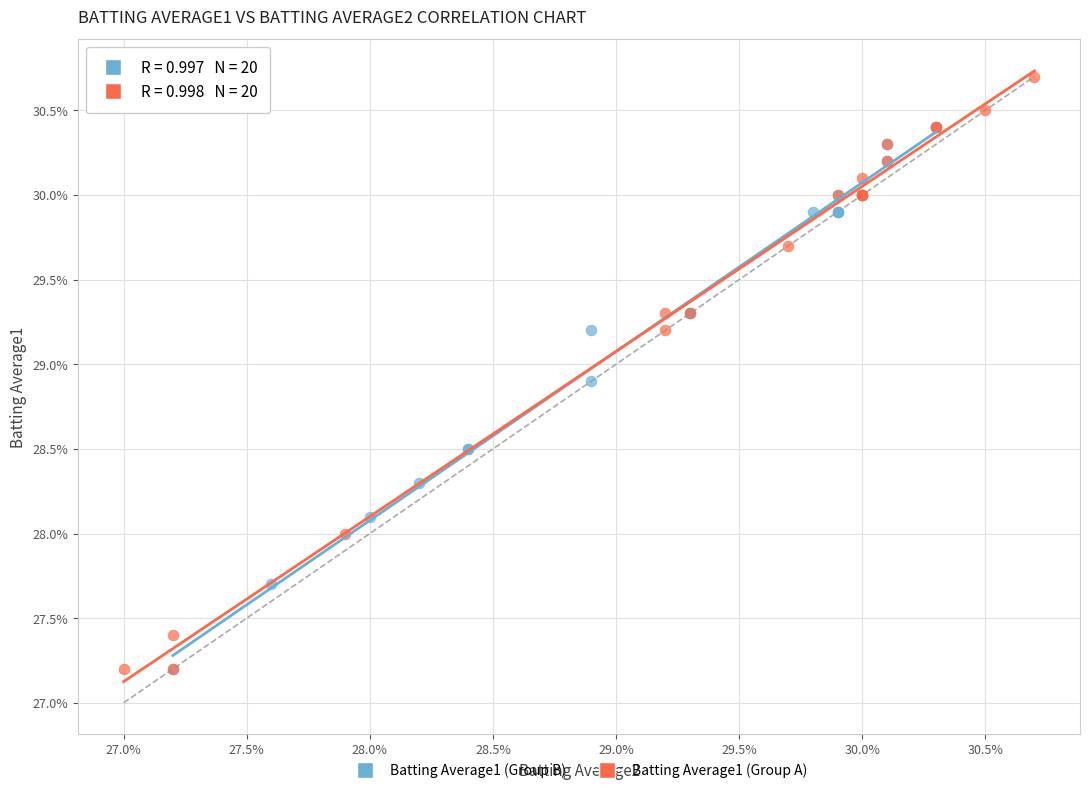

What are all the series names shown in the legend?

Batting Average1 (Group B), Batting Average1 (Group A)